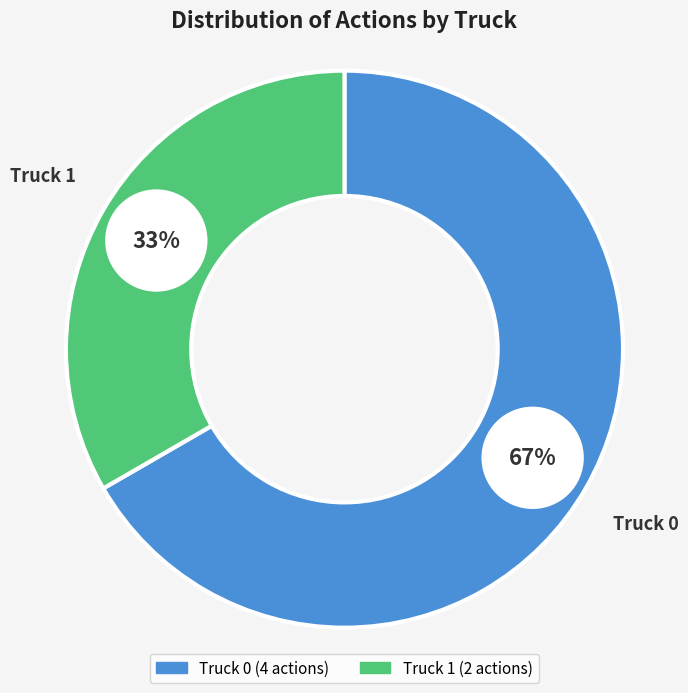

Does Truck 0 account for over 50% of the chart?

Yes